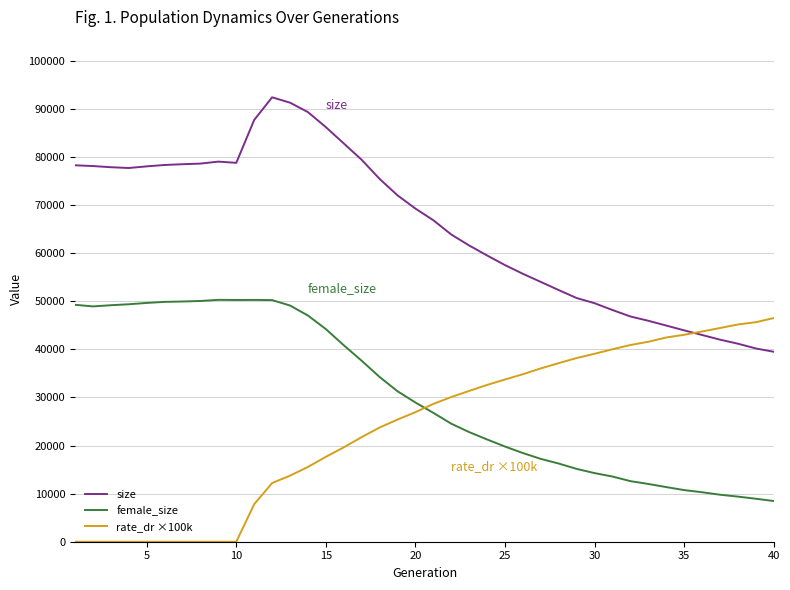

True or false: female_size and size intersect in this chart.

False